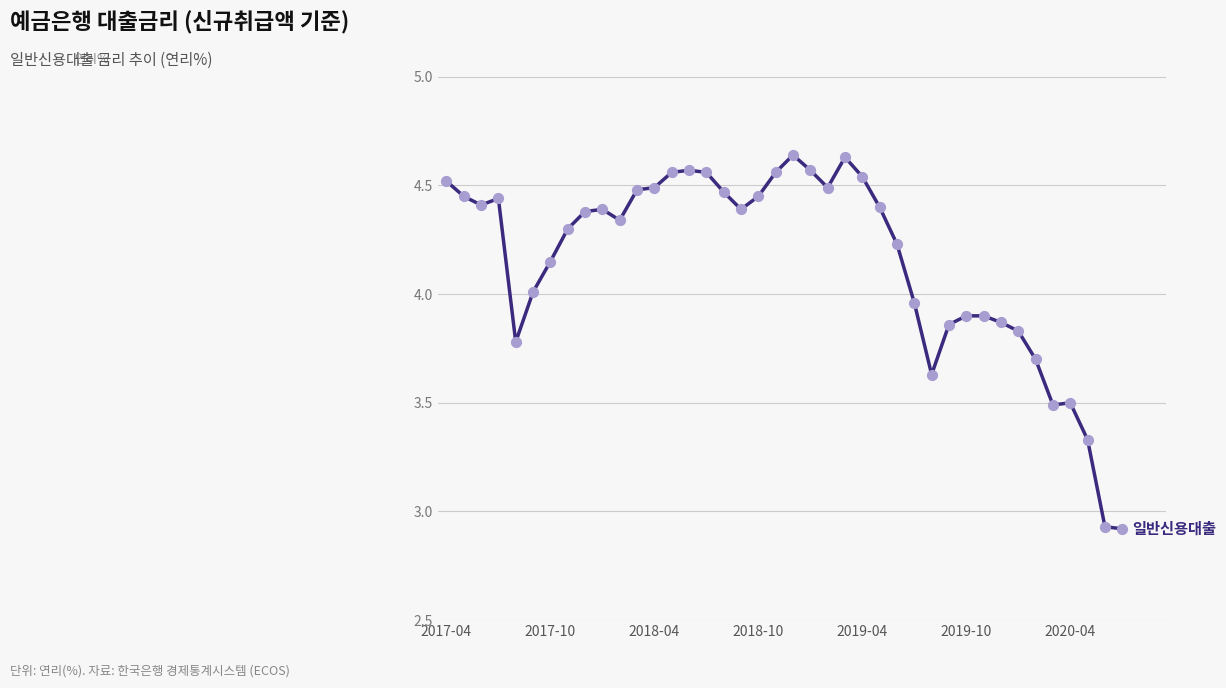

What is the difference between the maximum and minimum values?

1.7